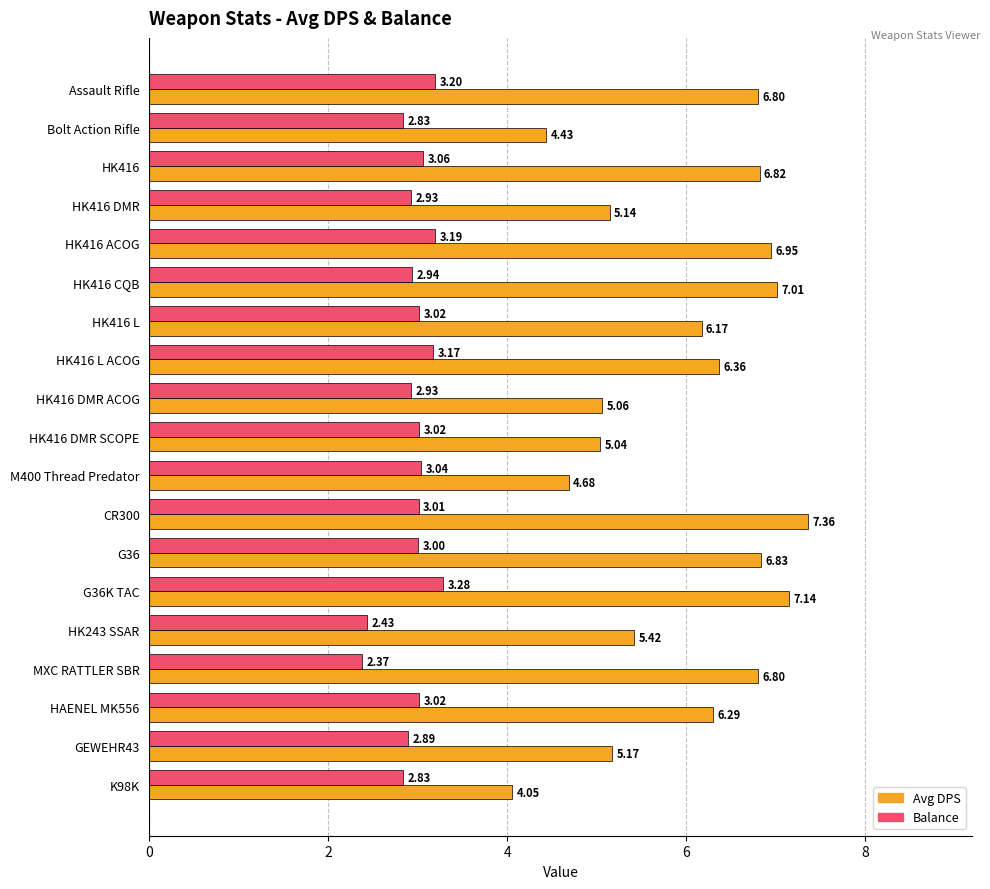

Which series has the largest range (max minus min)?

Avg DPS